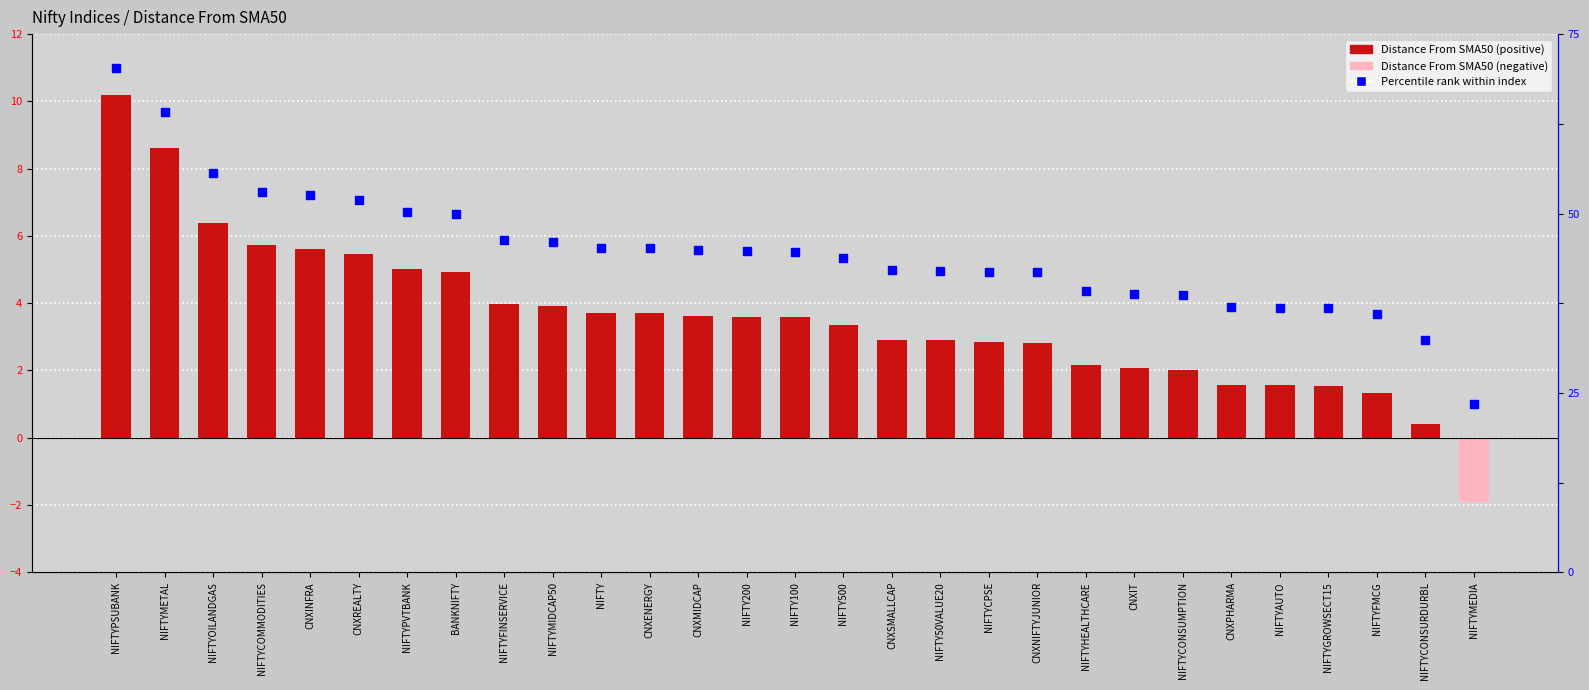

What is the ratio of the value at CNXSMALLCAP to the value at NIFTY50VALUE20?

1.0